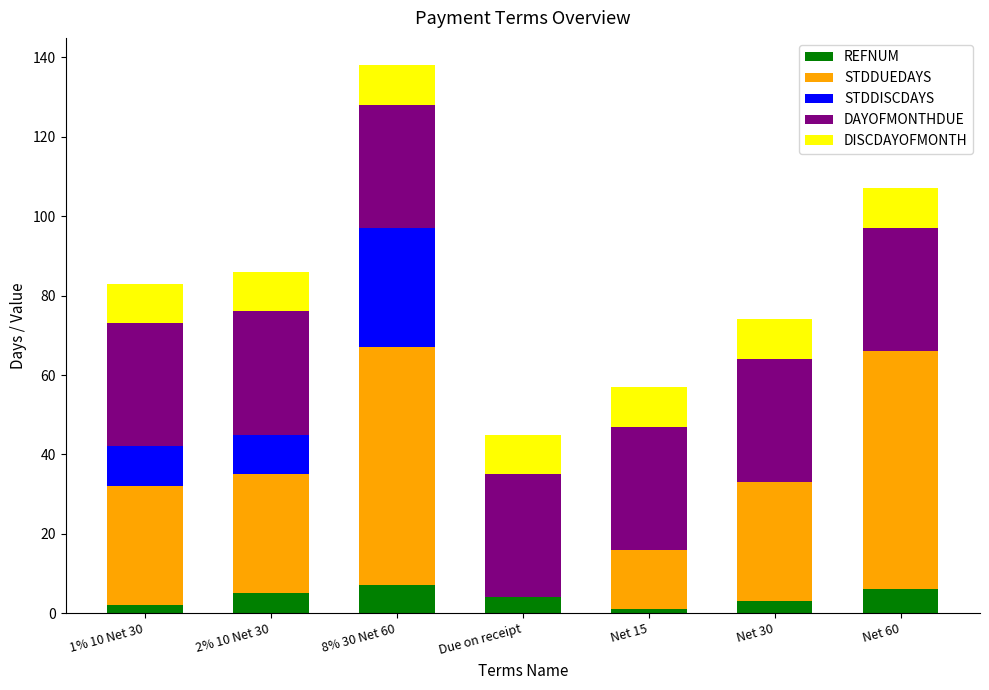

What is the highest value of the REFNUM series?

7